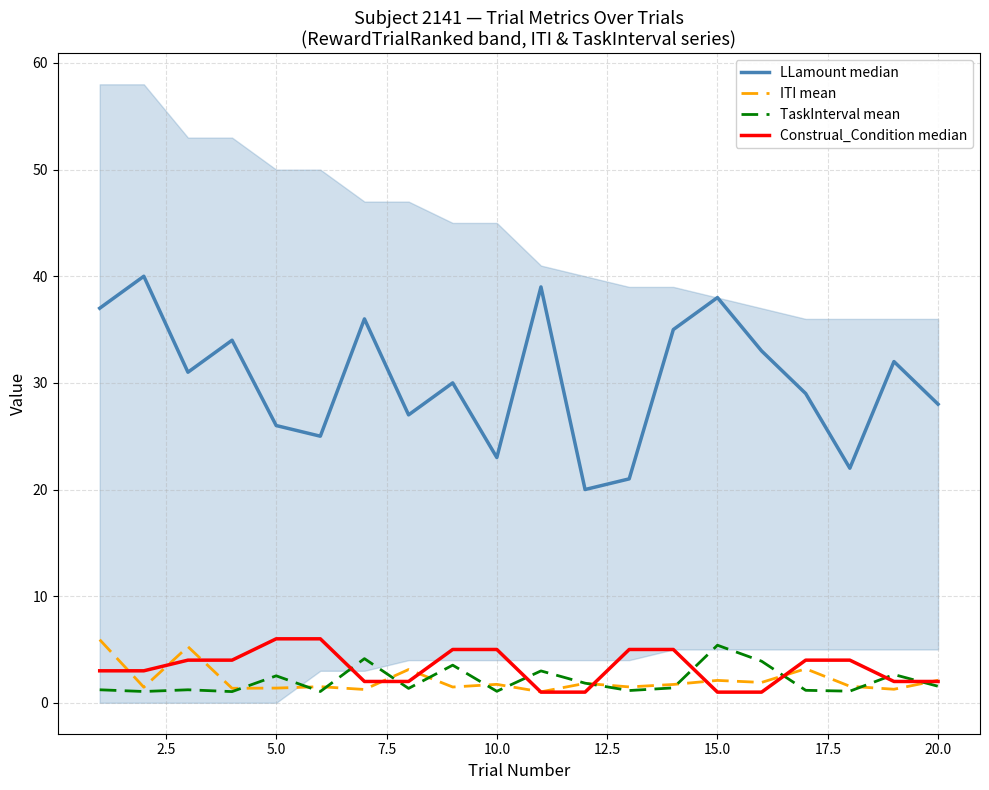

What is the maximum value for TaskInterval mean?

5.4